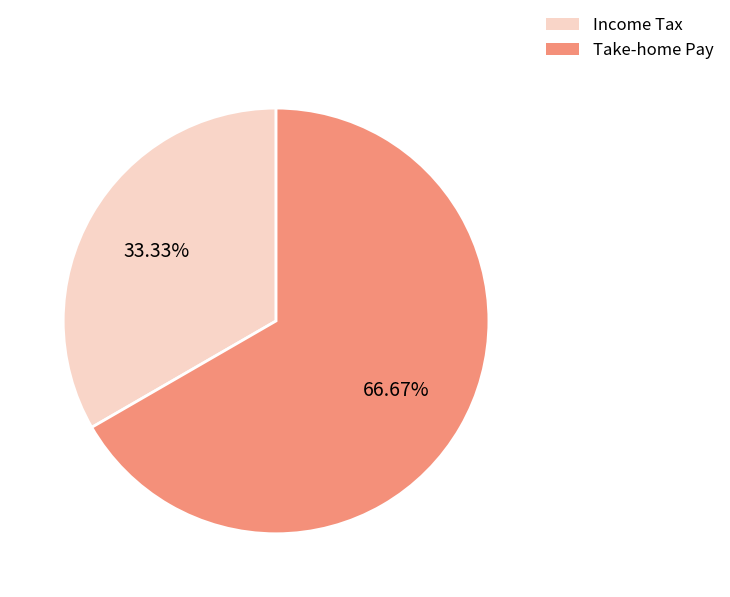

Which category accounts for the majority?

Take-home Pay